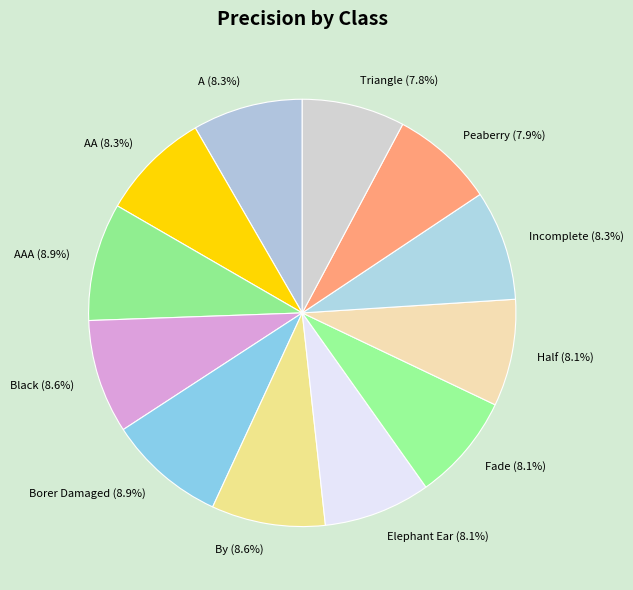

To the nearest percent, what is the average slice percentage?

8%